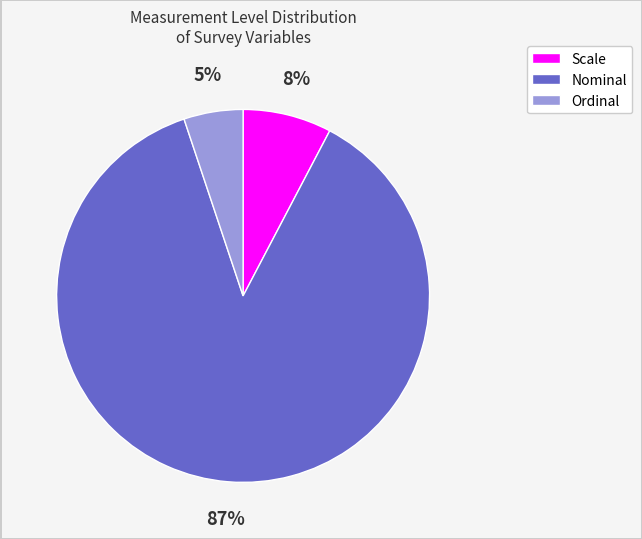

To the nearest percent, what is the average slice percentage?

33%